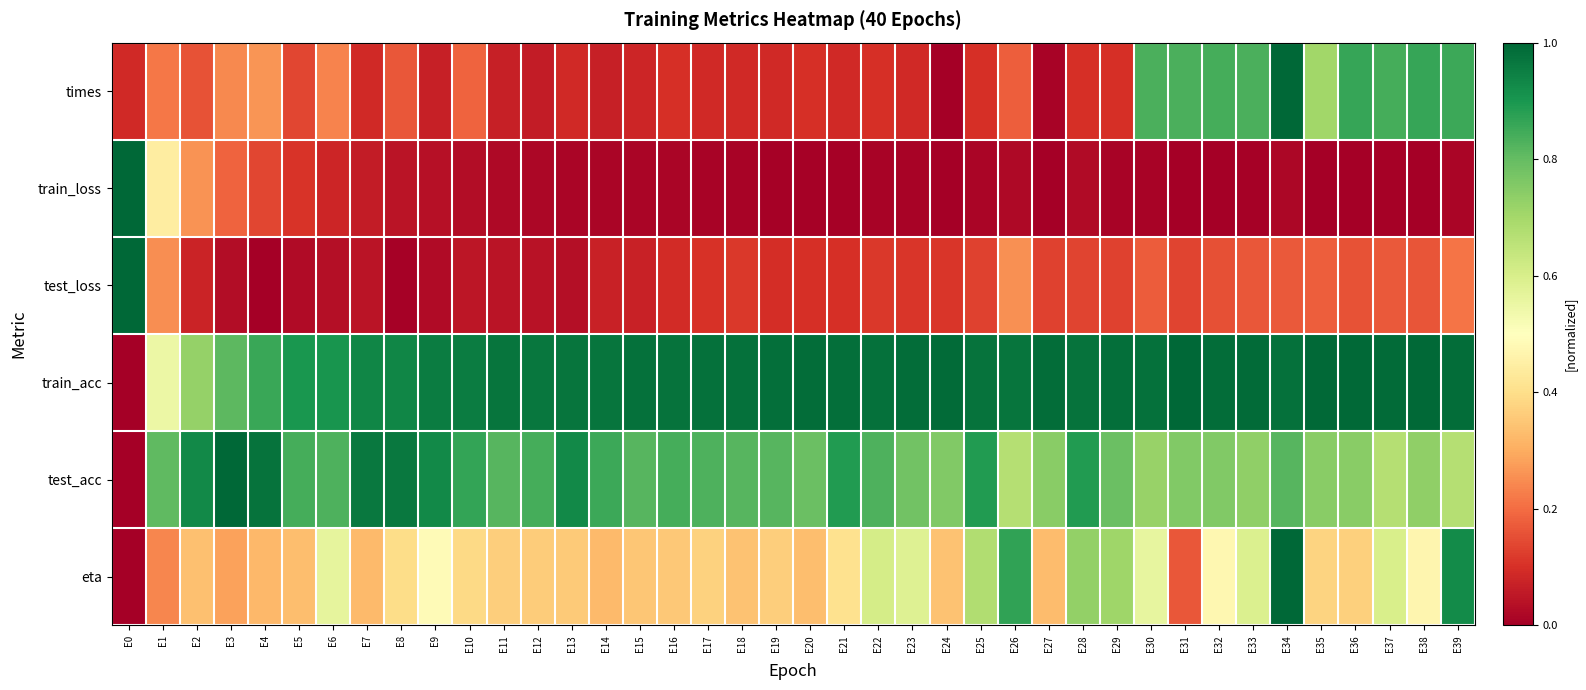

What is the total value across all series at E7?

2.4